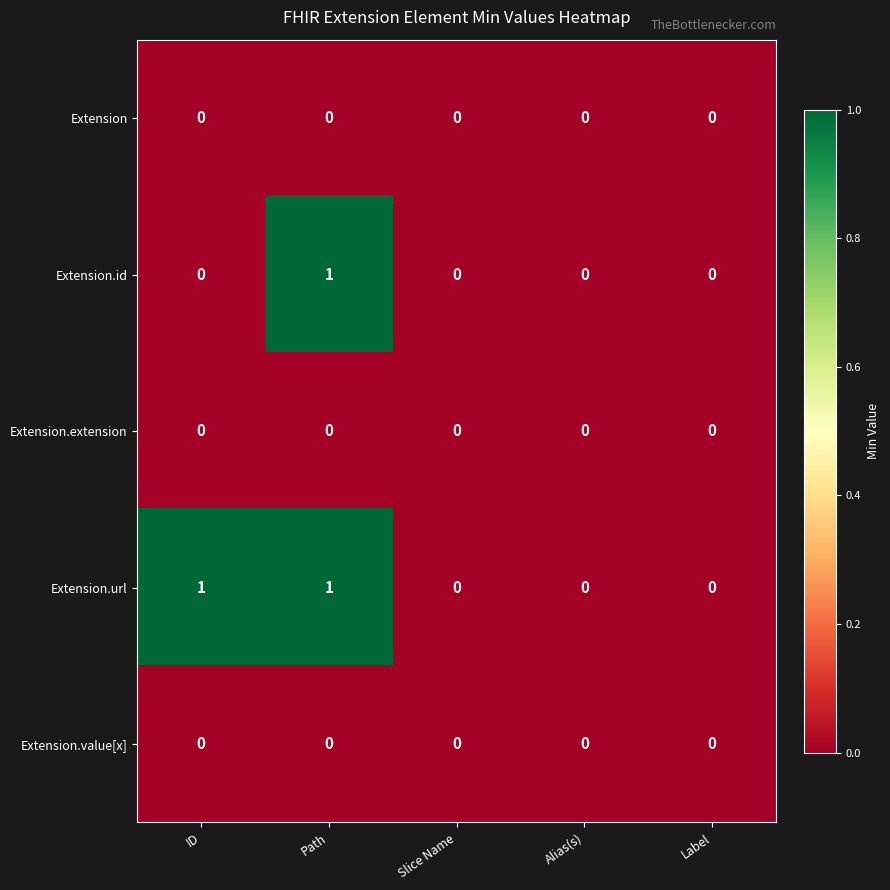

Reading left to right, list all the values displayed in this chart.

Extension: ID=0	Path=0	Slice Name=0	Alias(s)=0	Label=0
Extension.id: ID=0	Path=1	Slice Name=0	Alias(s)=0	Label=0
Extension.extension: ID=0	Path=0	Slice Name=0	Alias(s)=0	Label=0
Extension.url: ID=1	Path=1	Slice Name=0	Alias(s)=0	Label=0
Extension.value[x]: ID=0	Path=0	Slice Name=0	Alias(s)=0	Label=0